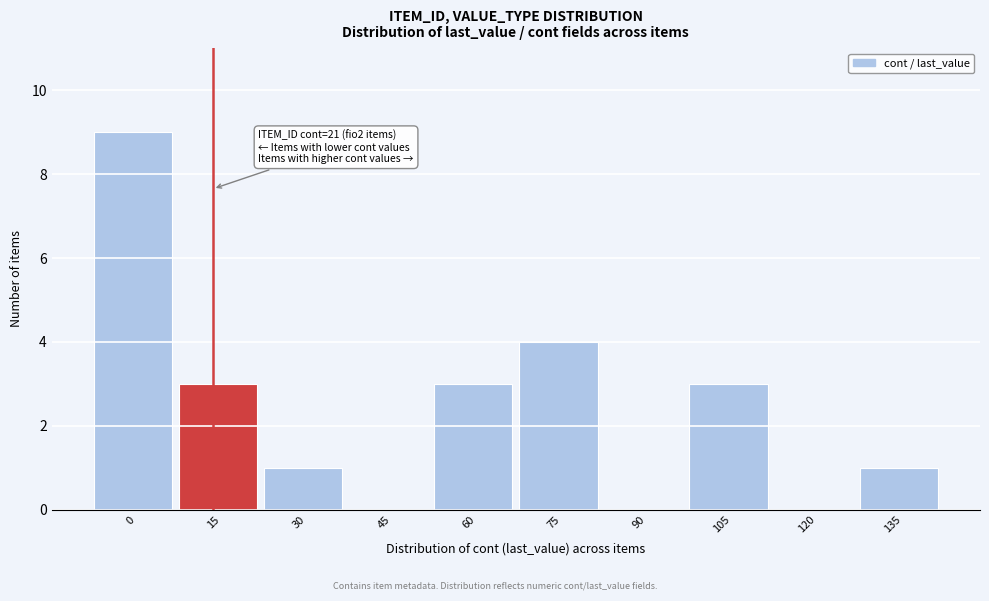

Reading left to right, transcribe all the data shown in this chart.

0=9	15=3	30=1	45=0	60=3	75=4	90=0	105=3	120=0	135=1